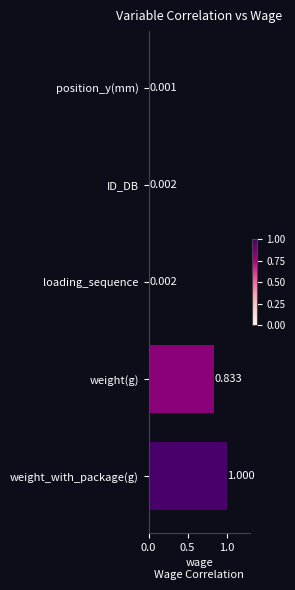

At which label is the value closest to 0?

position_y(mm)